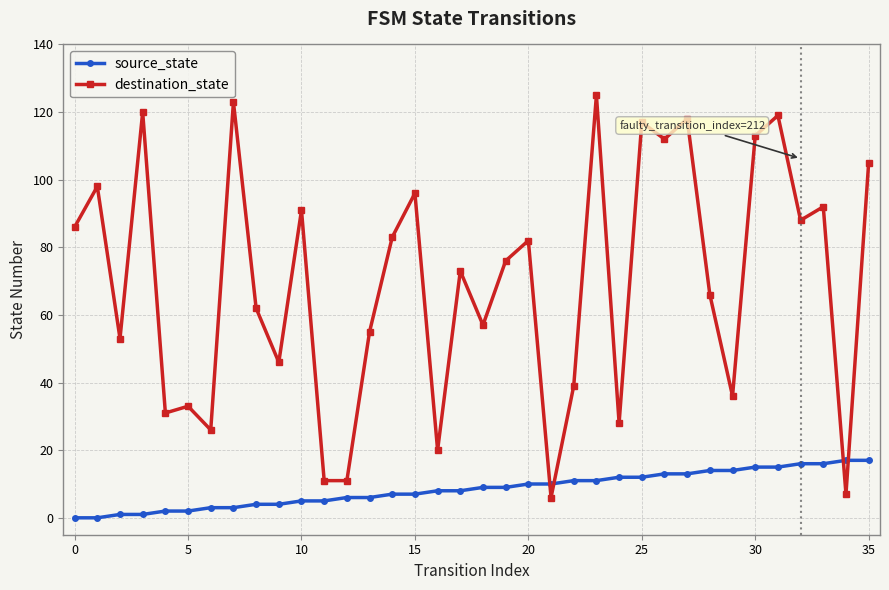

What is the difference between the second highest and second lowest values in the source_state series?

17